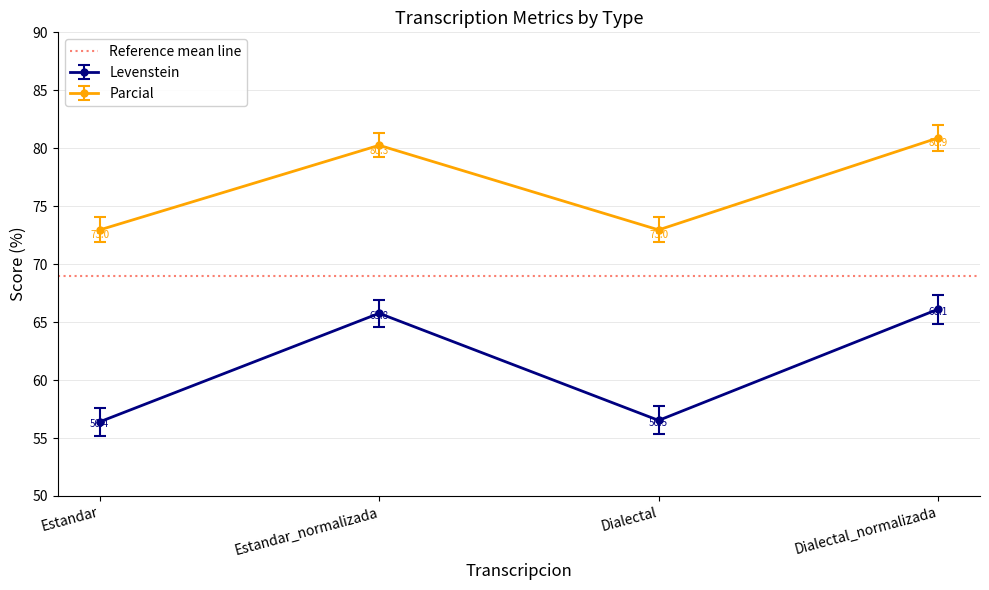

Rank the series at Estandar_normalizada from highest to lowest value.

Parcial, Levenstein